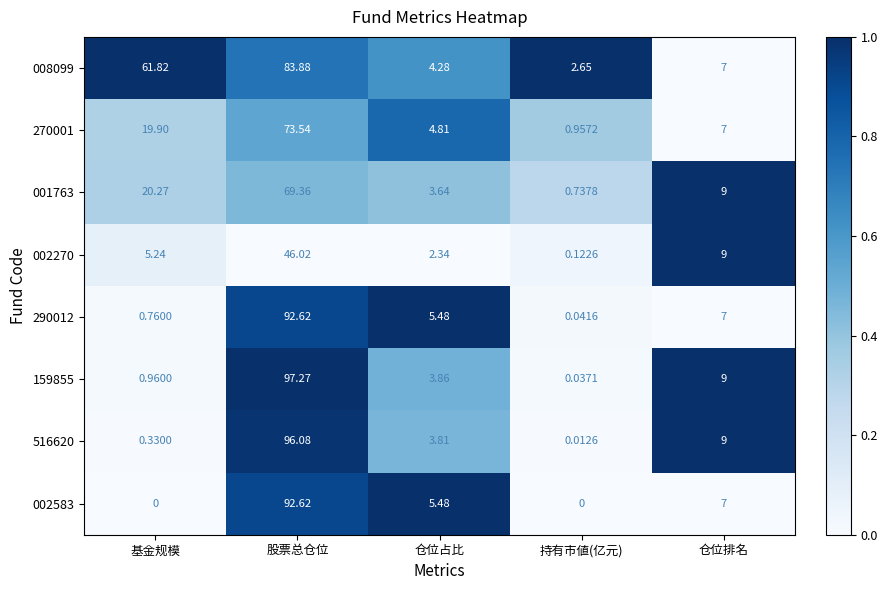

What is the spread (max minus min) of values at 基金规模?

61.8